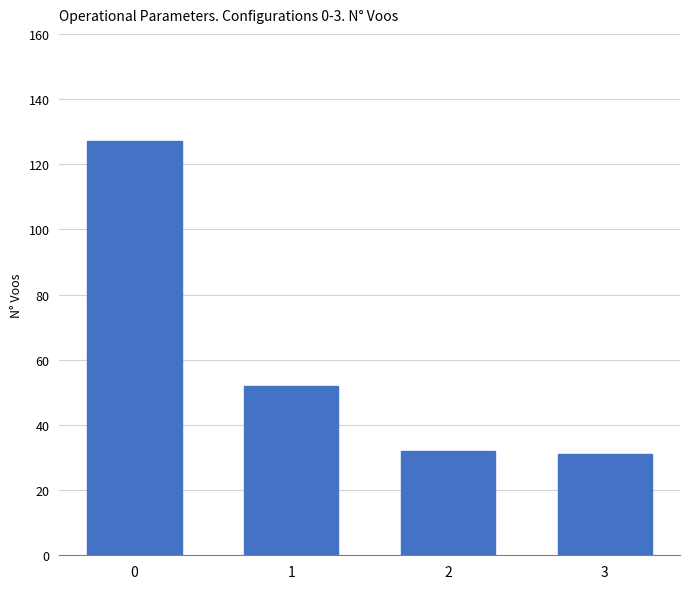

What is the minimum value shown in the chart?

31